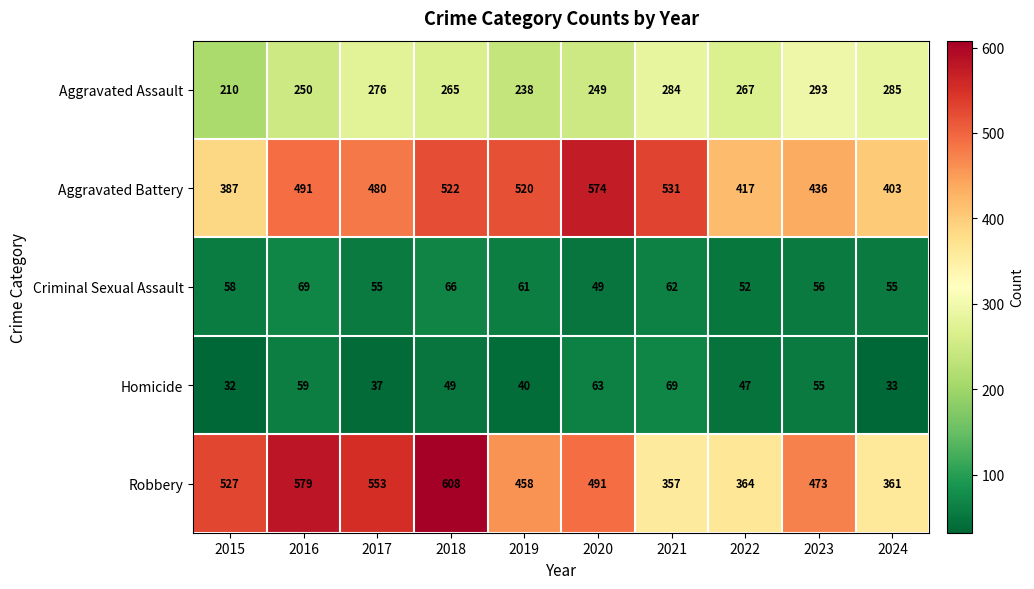

At how many categories does at least one series exceed 562?

3